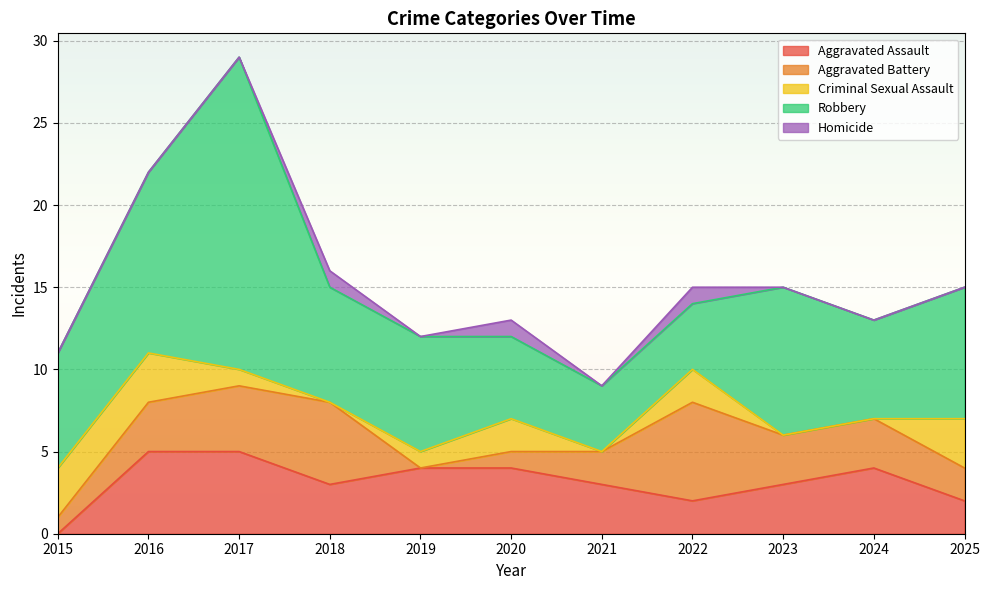

What value does the Aggravated Assault series have at 2024?

4